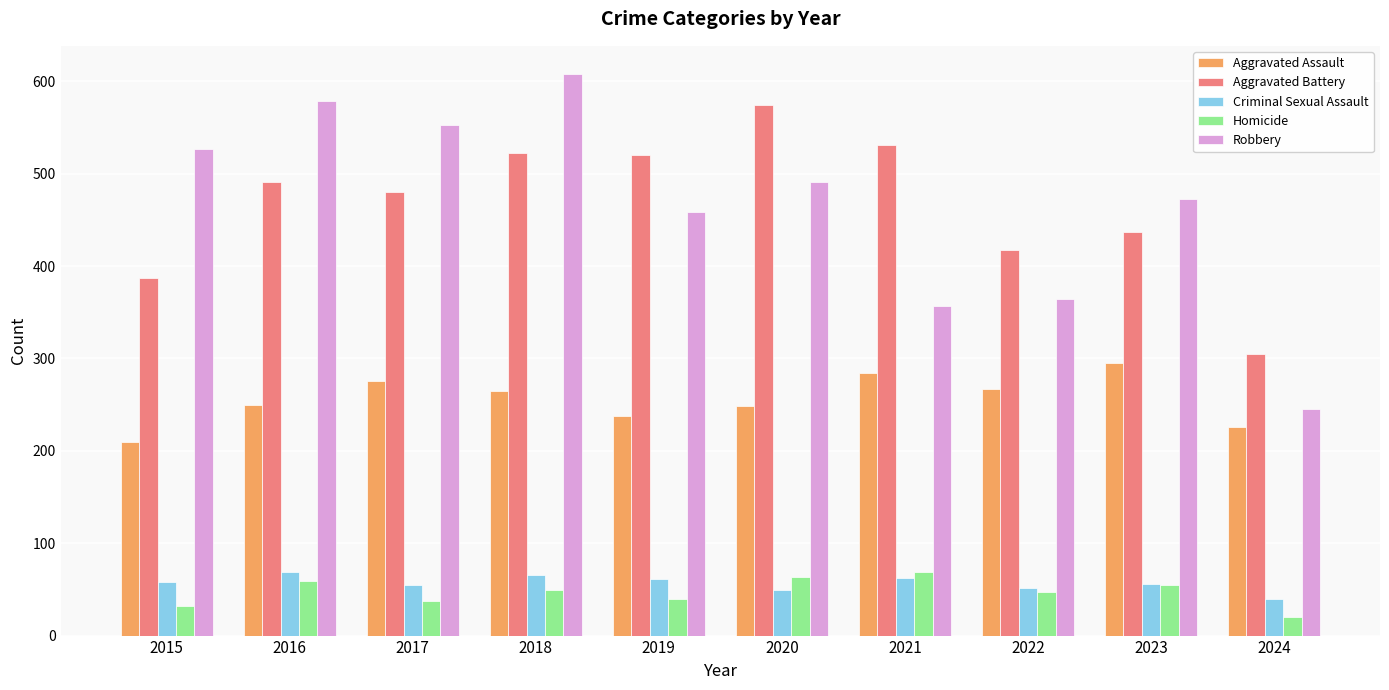

At which label does Aggravated Battery reach its minimum?

2024